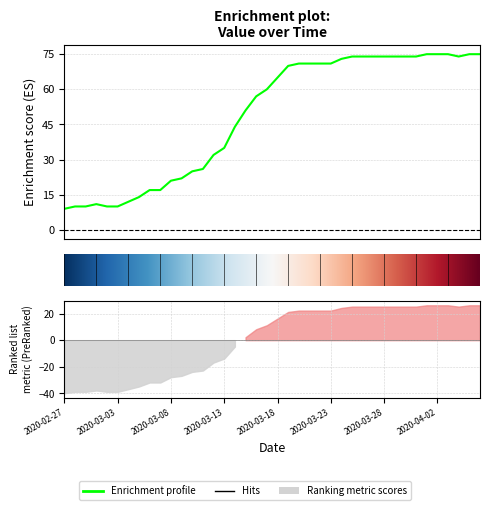

How many points are higher than both their immediate neighbors (excluding endpoints)?

1